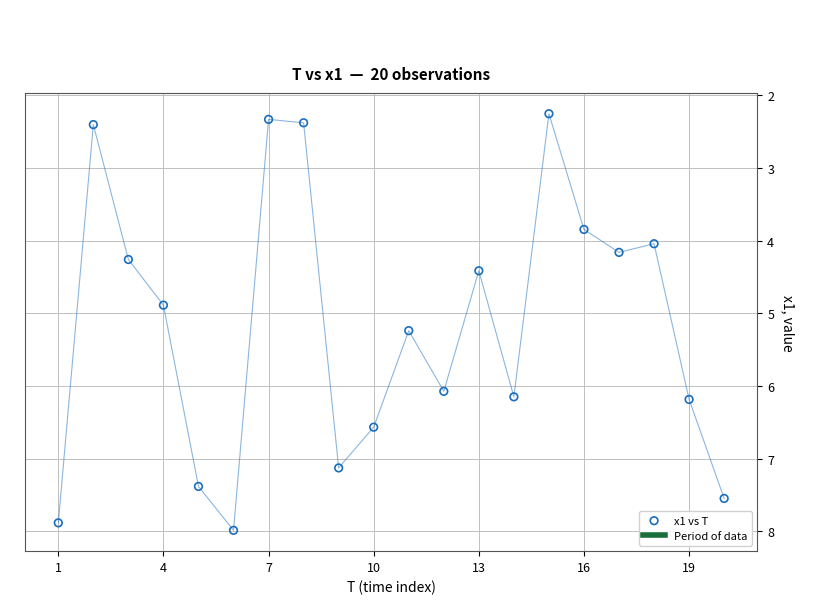

What Y value in the scatter plot is closest to 5?

4.9